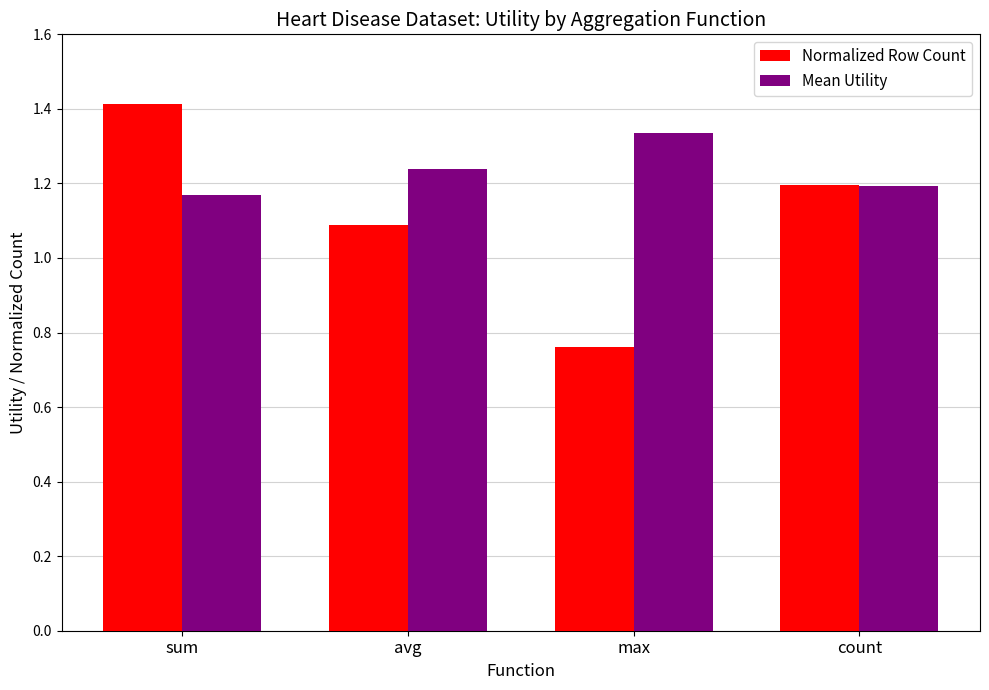

Which category has the lowest value in the Normalized Row Count series?

max